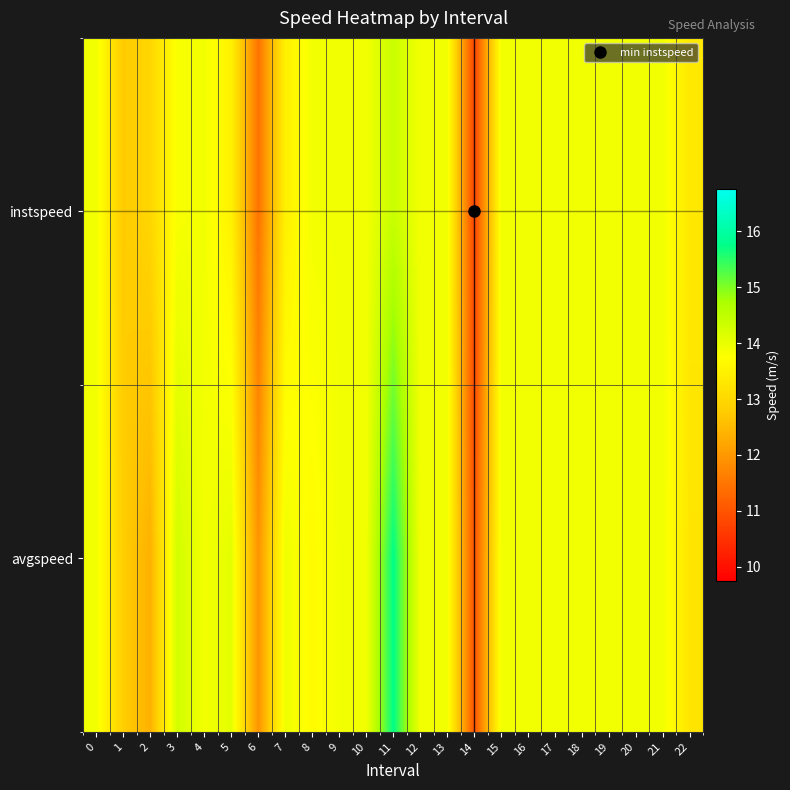

At how many categories does at least one series exceed 12?

21